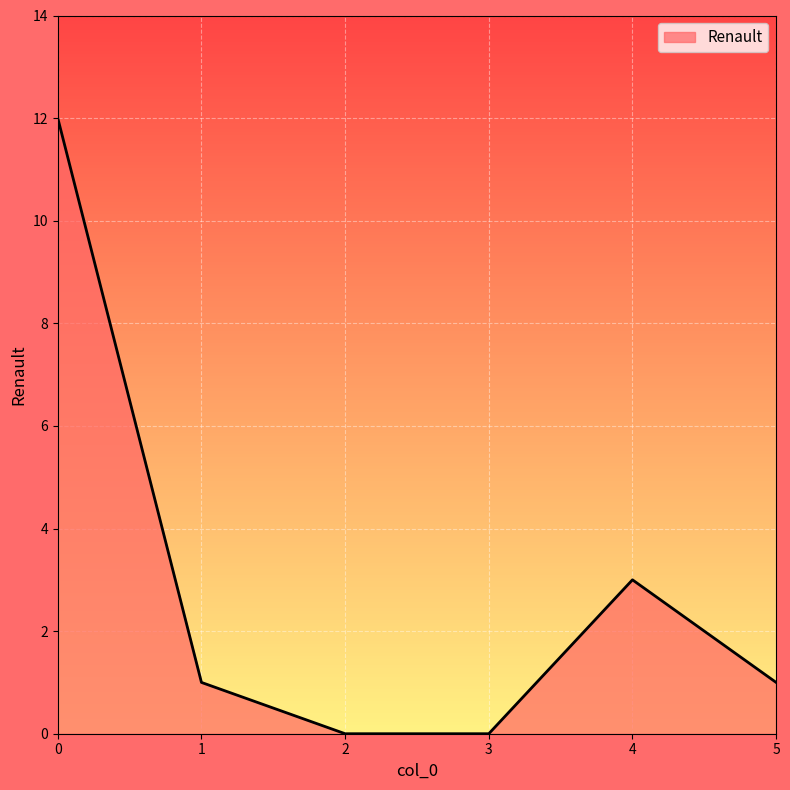

What is the difference between the second highest and second lowest values?

3